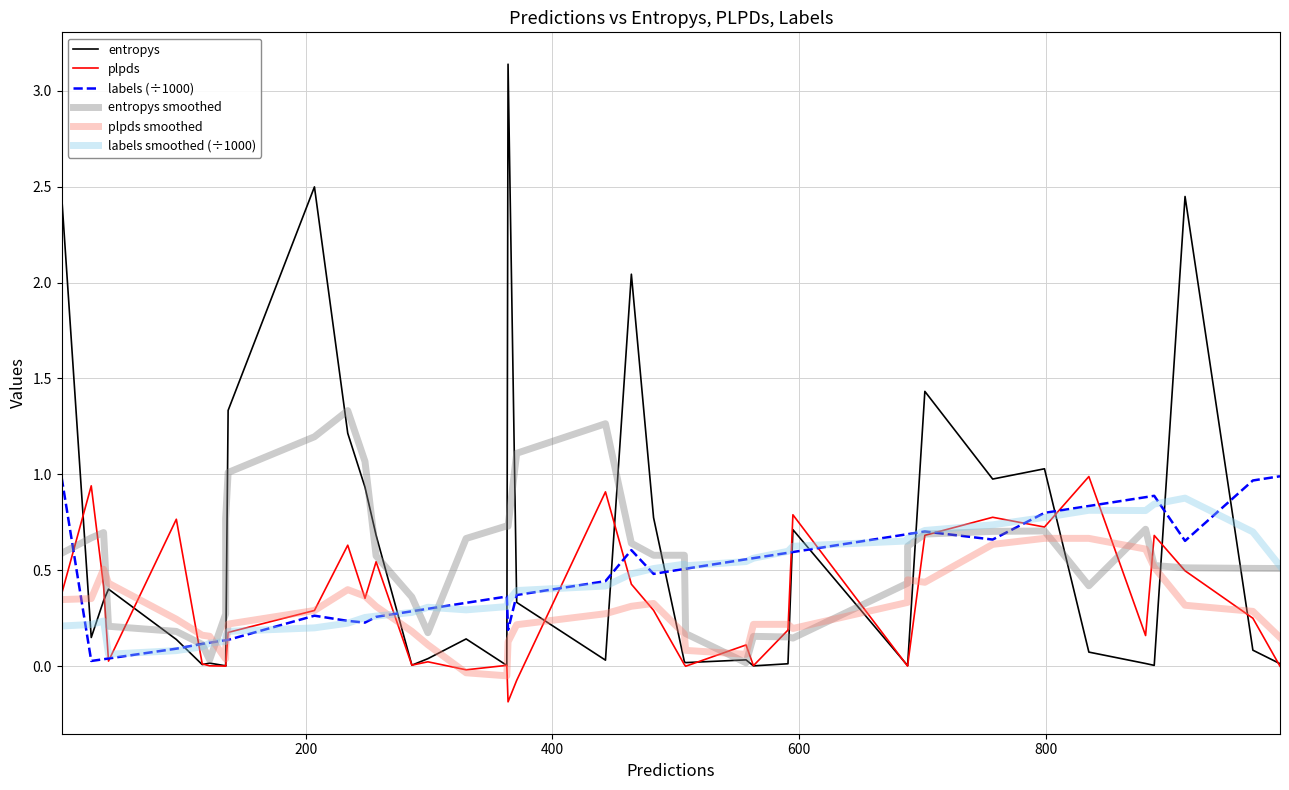

Is it true that labels (÷1000) equals 1.5 at 36?

False